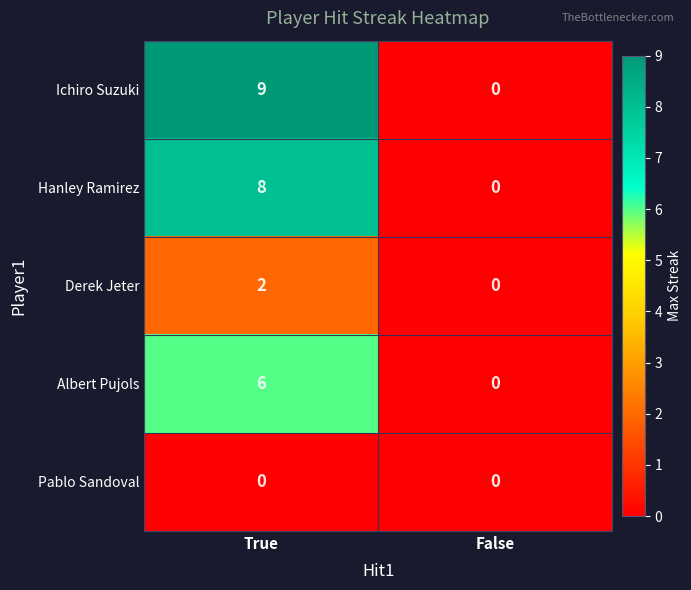

Reading left to right, what are all the values shown in this chart?

Ichiro Suzuki: True=9	False=0
Hanley Ramirez: True=8	False=0
Derek Jeter: True=2	False=0
Albert Pujols: True=6	False=0
Pablo Sandoval: True=0	False=0